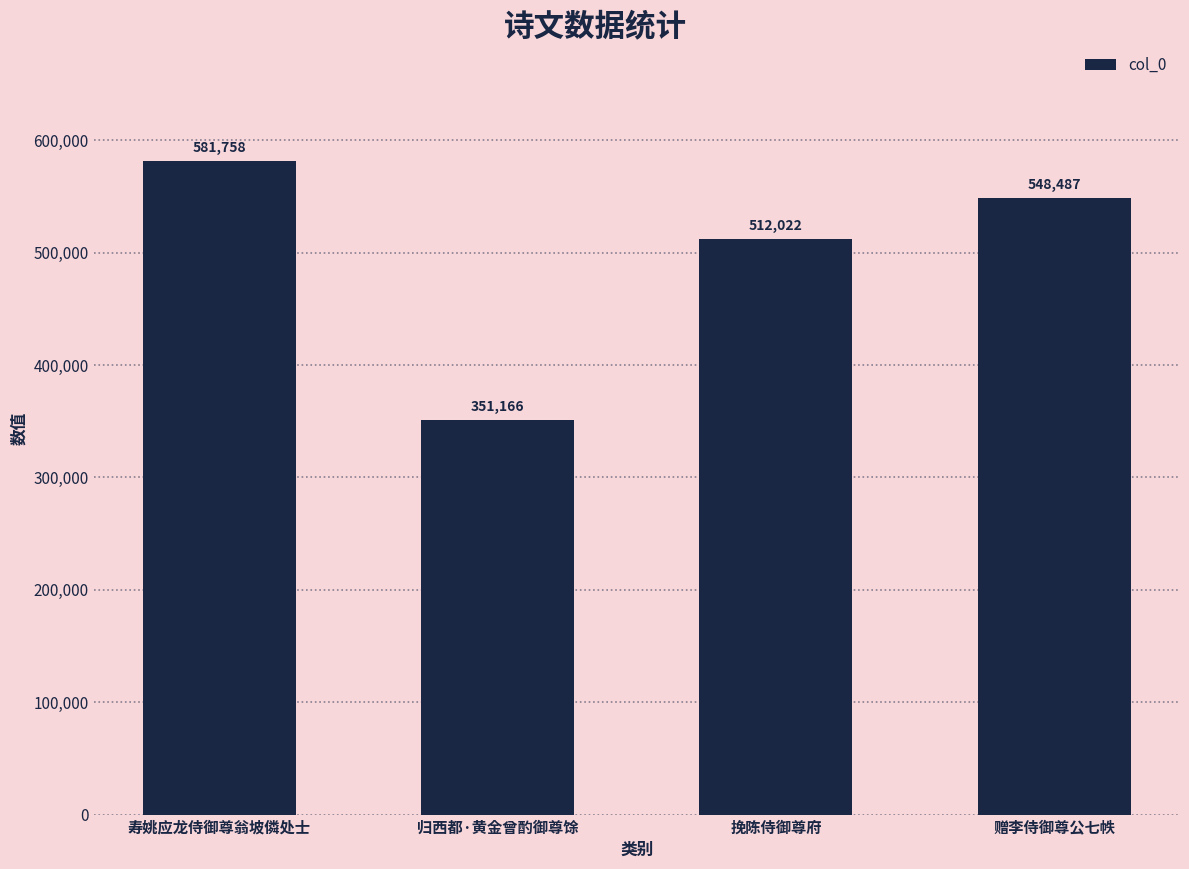

Reading right to left, transcribe all the data shown in this chart.

548487	512022	351166	581758